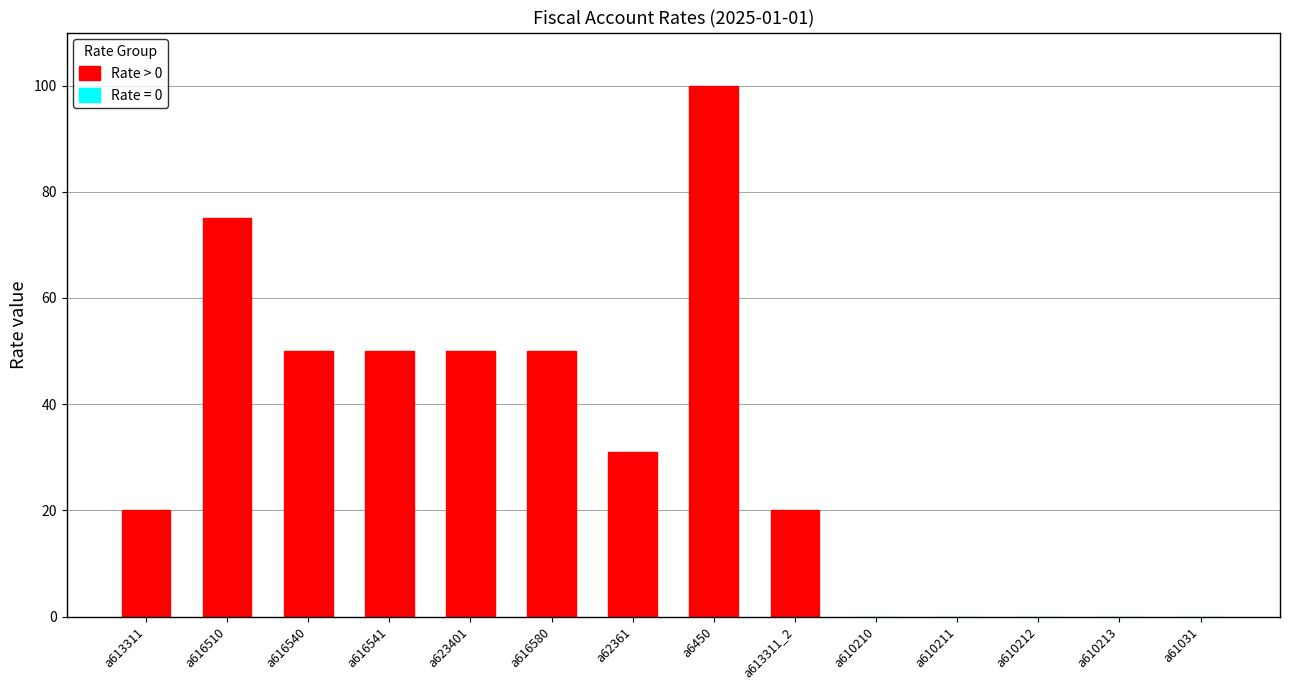

Where does the data first go above 50?

a616510